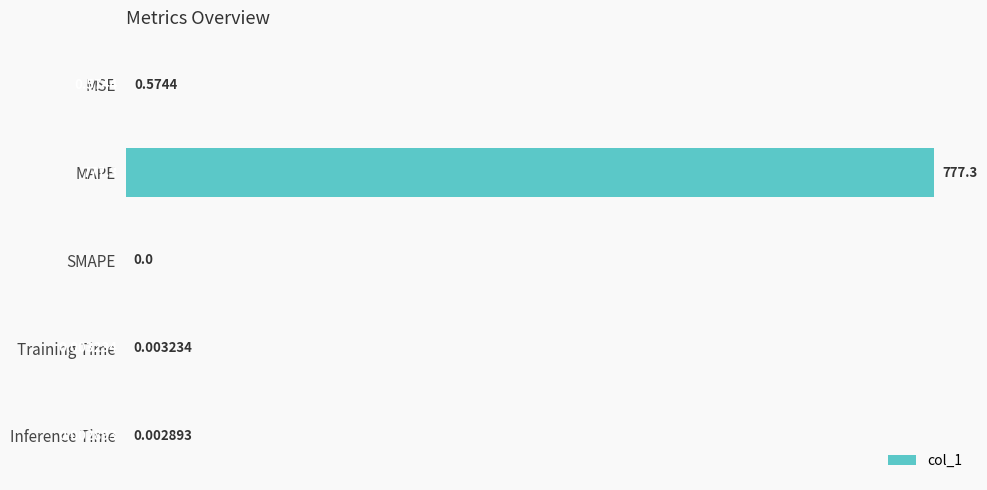

Does the chart contain stacked bars?

No